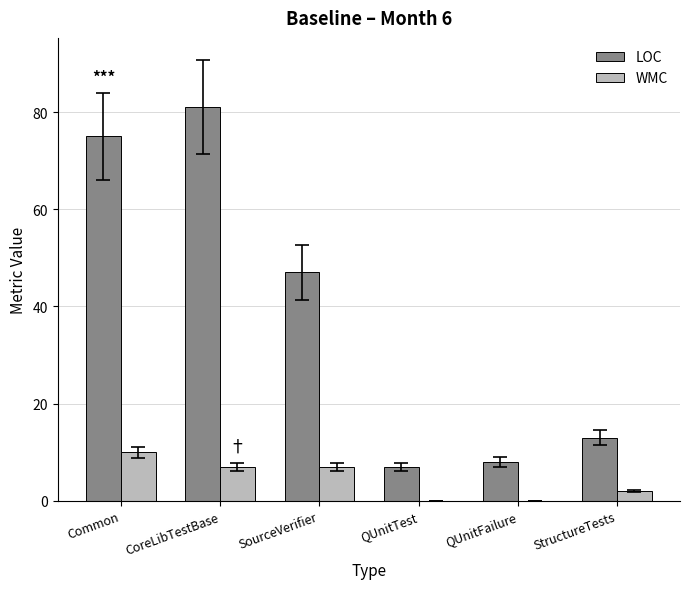

What is the sum of all WMC values?

26